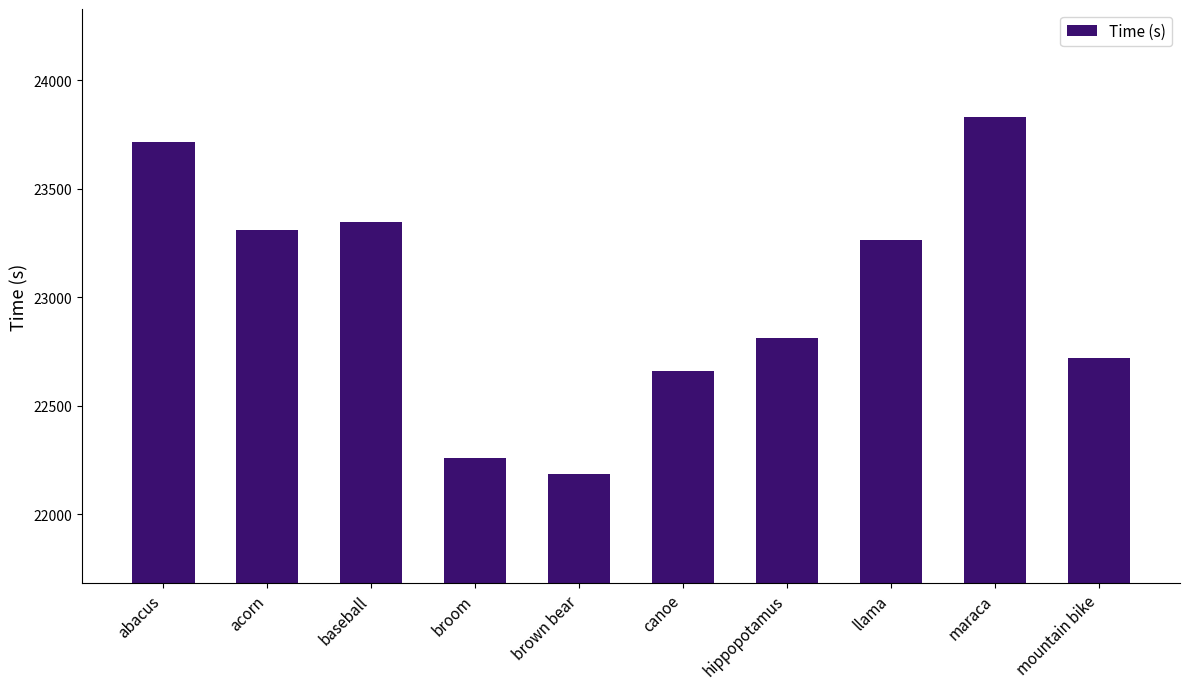

Approximately how many times larger is the value at abacus compared to baseball?

1.0